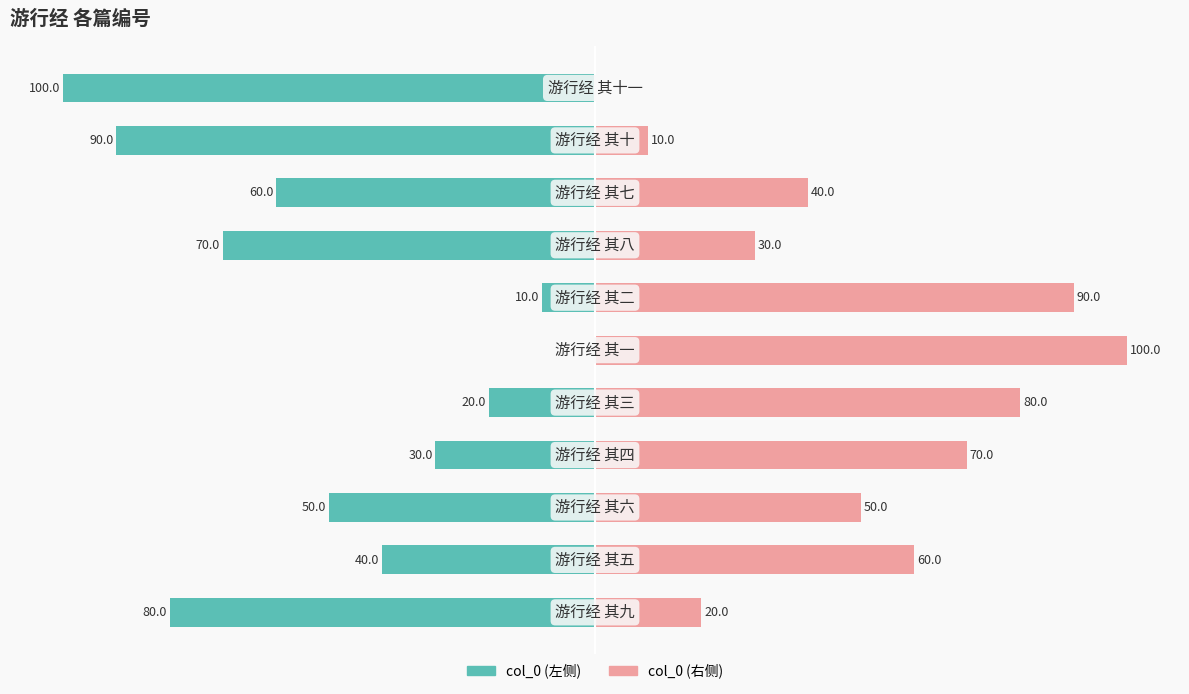

What is the average value of the col_0 (右) series?

50